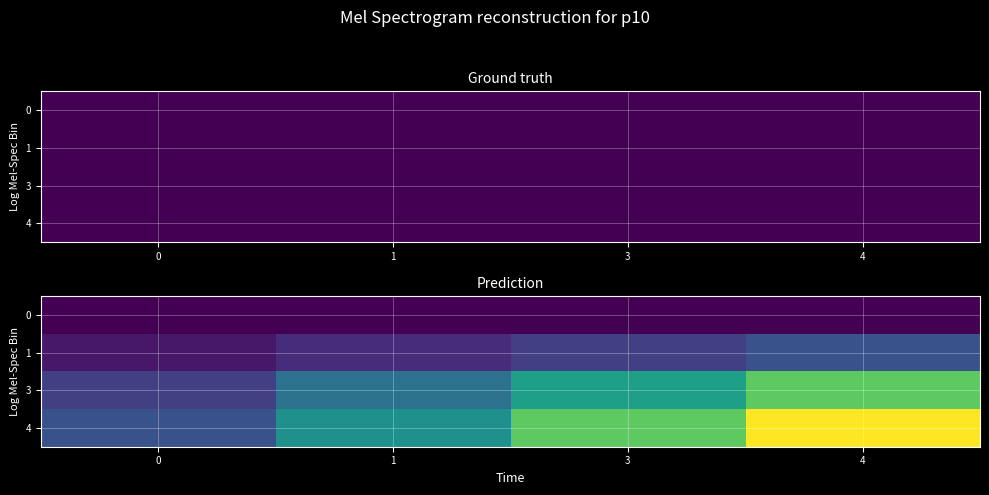

At how many categories does at least one series exceed 0?

4